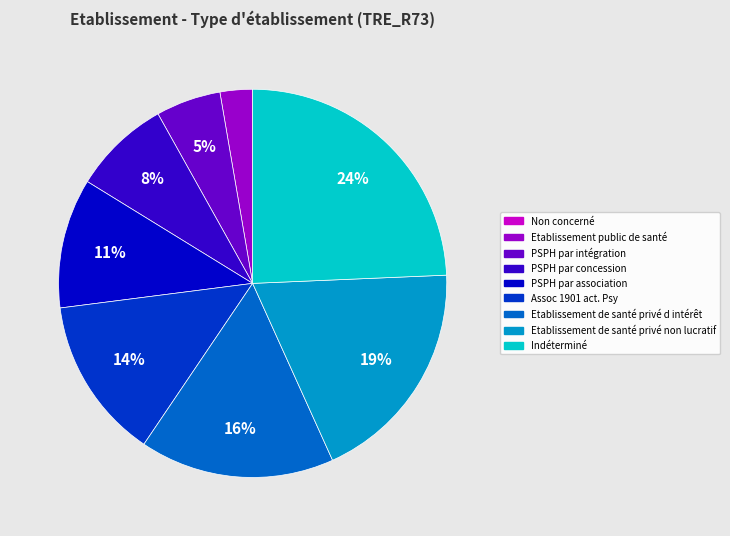

Do PSPH par association and Indéterminé together represent more than half of the pie?

No